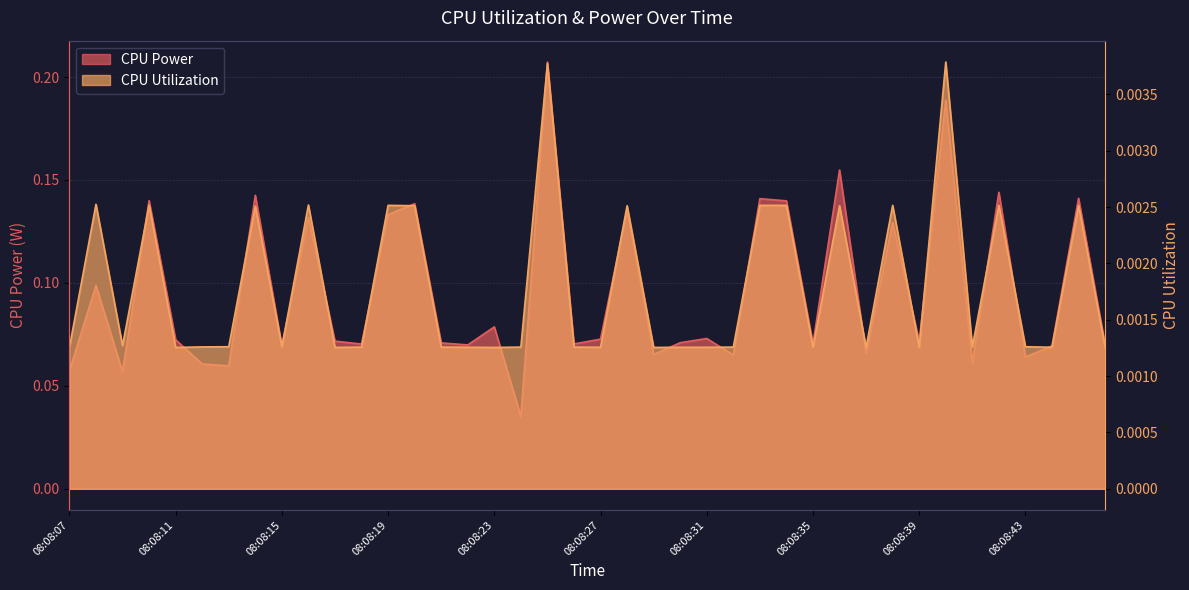

How many lines are shown in the chart?

2